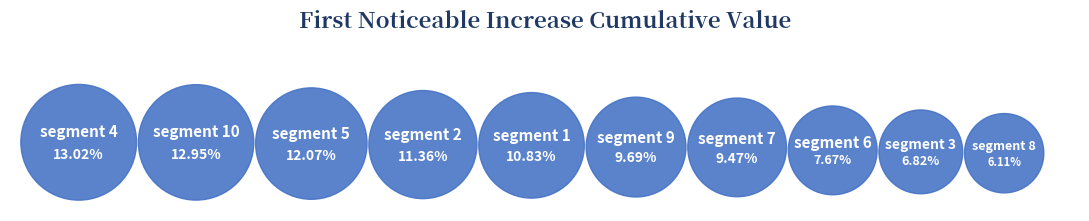

What is the smallest slice in the pie chart?

segment 8